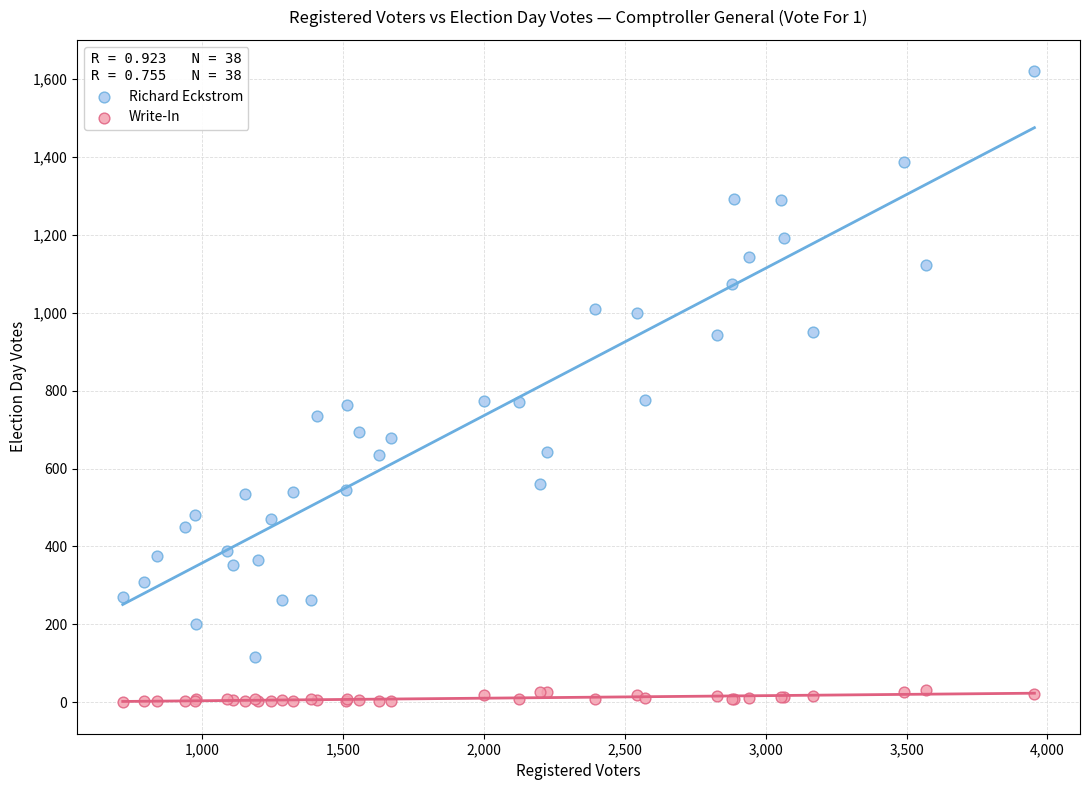

Which series has the largest Y range (max minus min)?

Richard Eckstrom